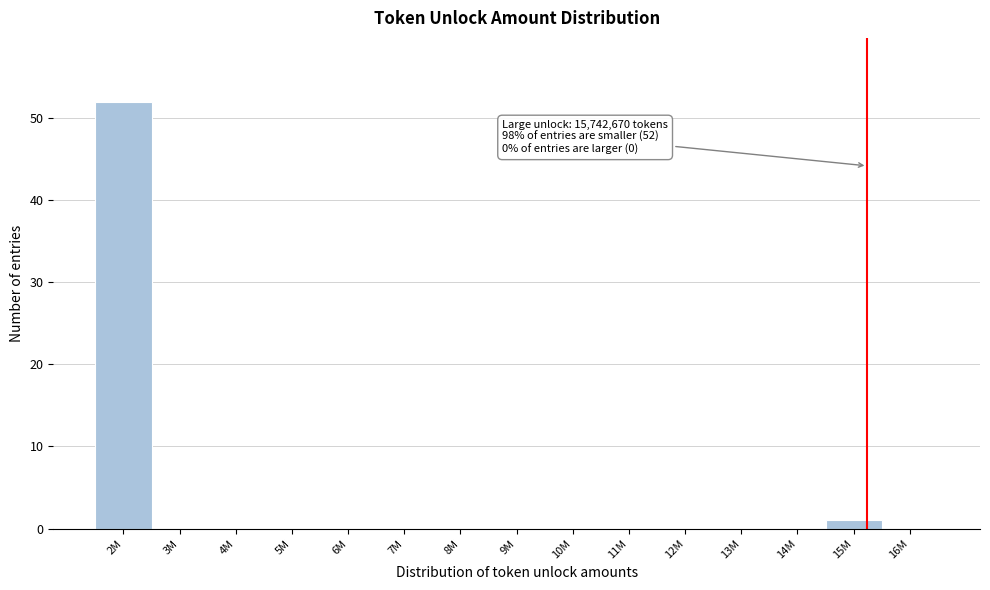

Reading left to right, what are all the values shown in this chart?

2M=52	3M=0	4M=0	5M=0	6M=0	7M=0	8M=0	9M=0	10M=0	11M=0	12M=0	13M=0	14M=0	15M=1	16M=0